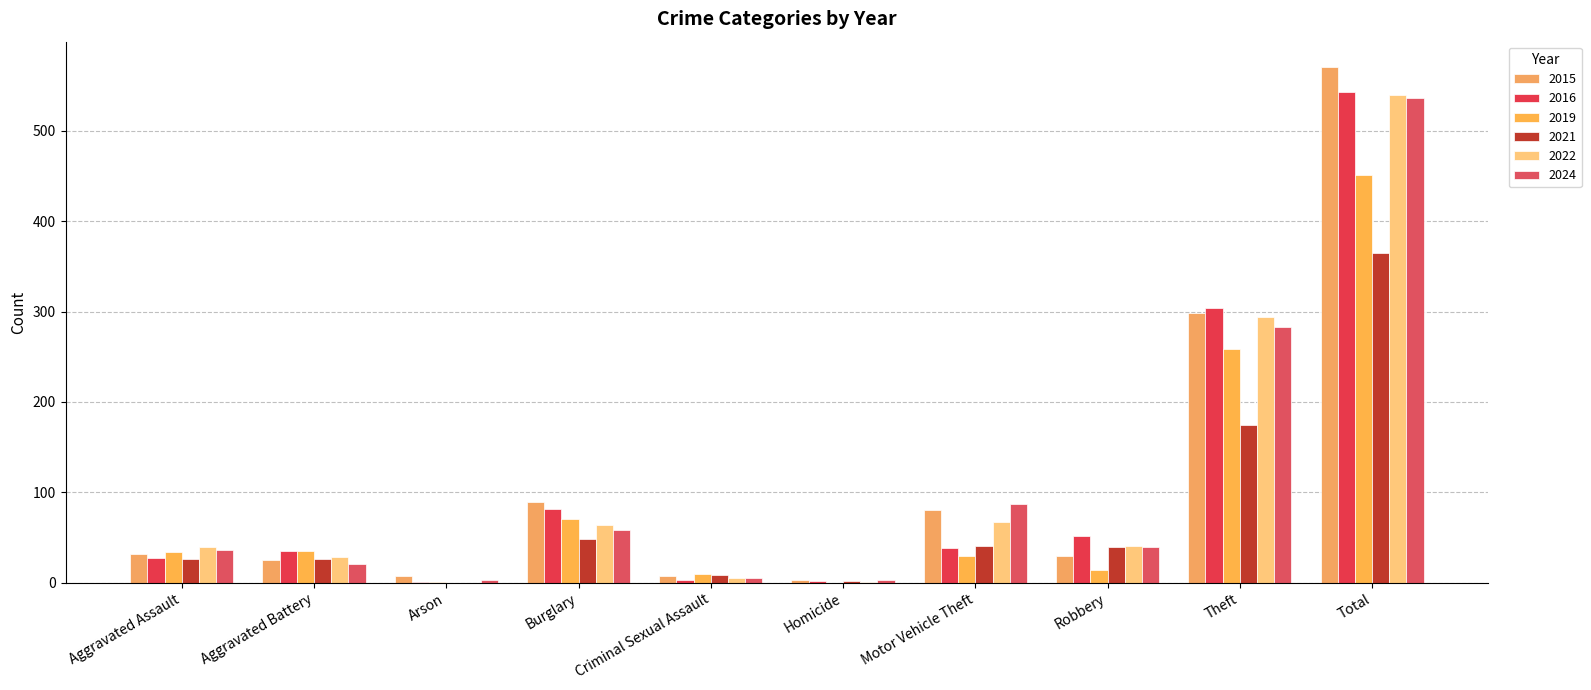

Which series has the largest range (max minus min)?

2015